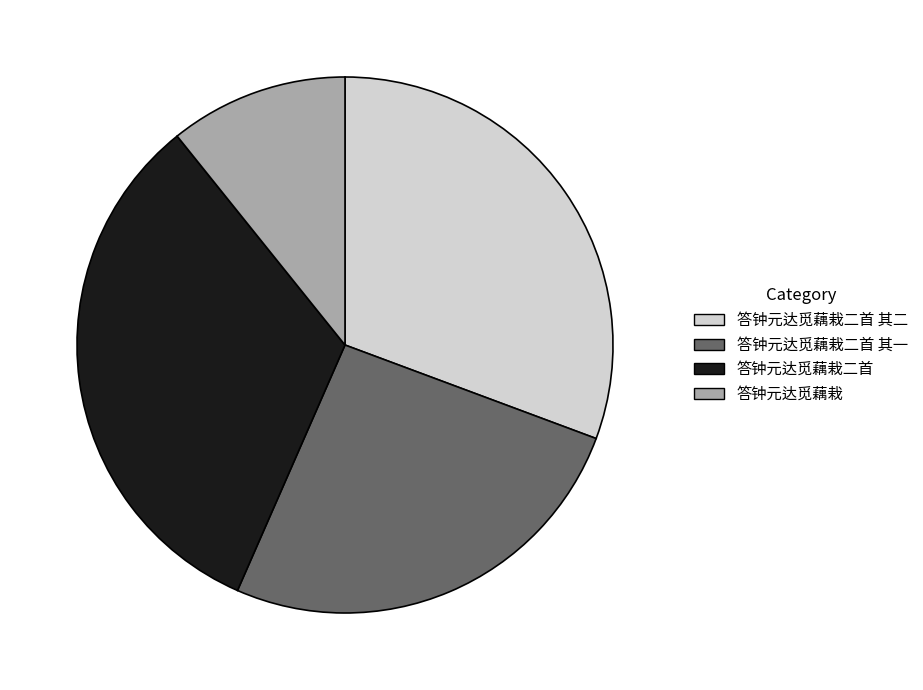

Which slice is the smallest?

答钟元达觅藕栽